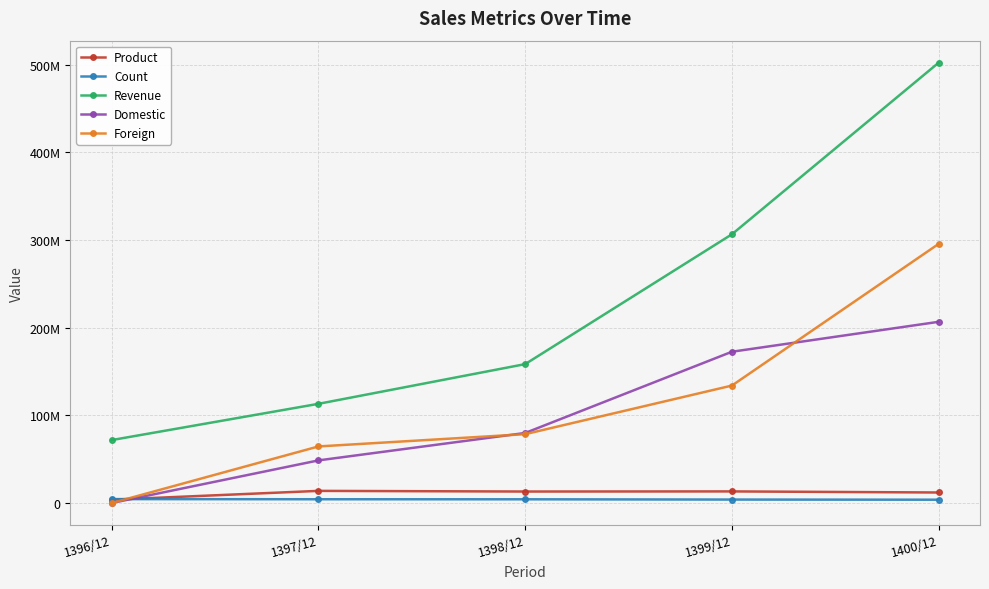

Is it true that Foreign equals 0 at 1396/12?

True